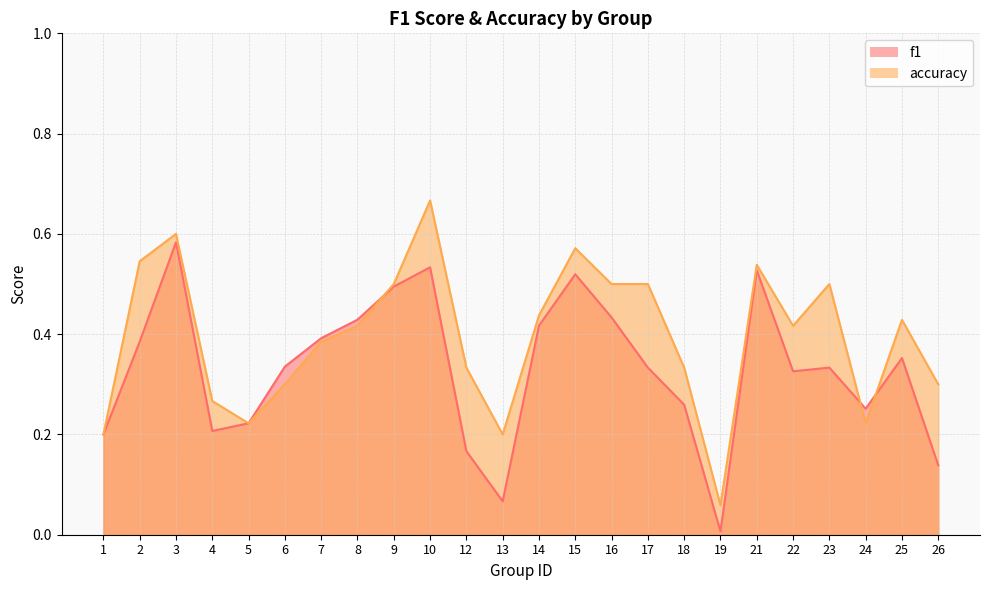

What is the difference between the second highest and minimum values in the f1 series?

0.5